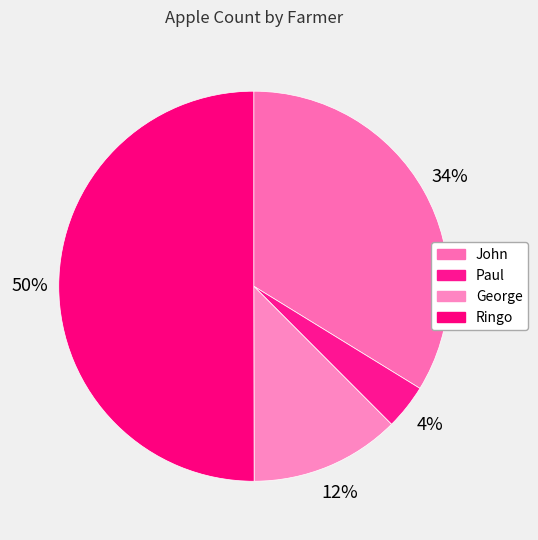

Which slice is the smallest?

Paul